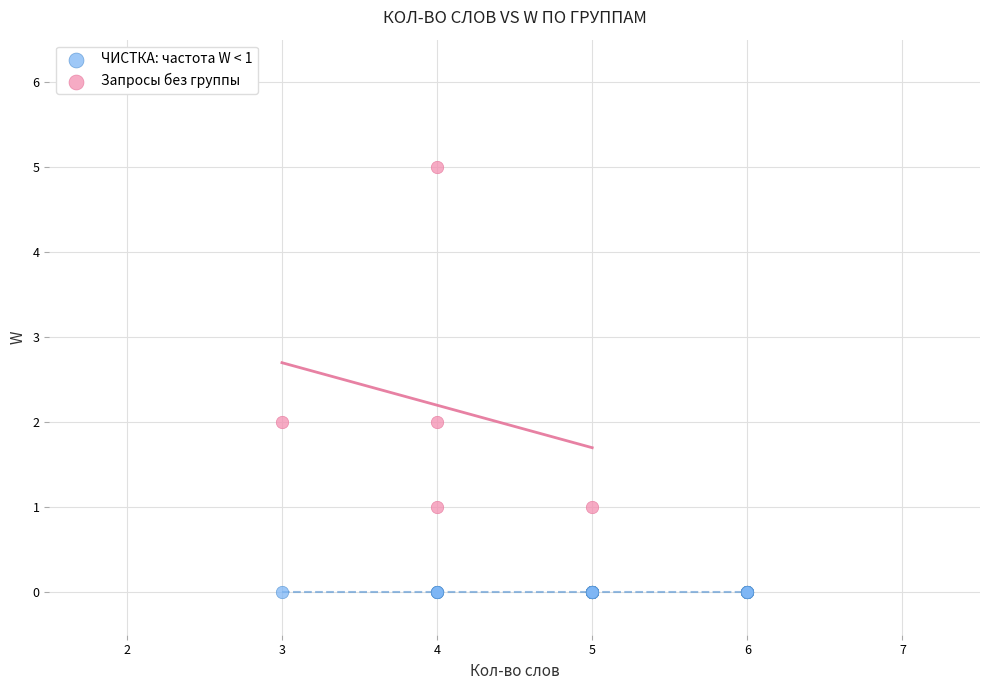

Which series contains the highest Y value?

Запросы без группы